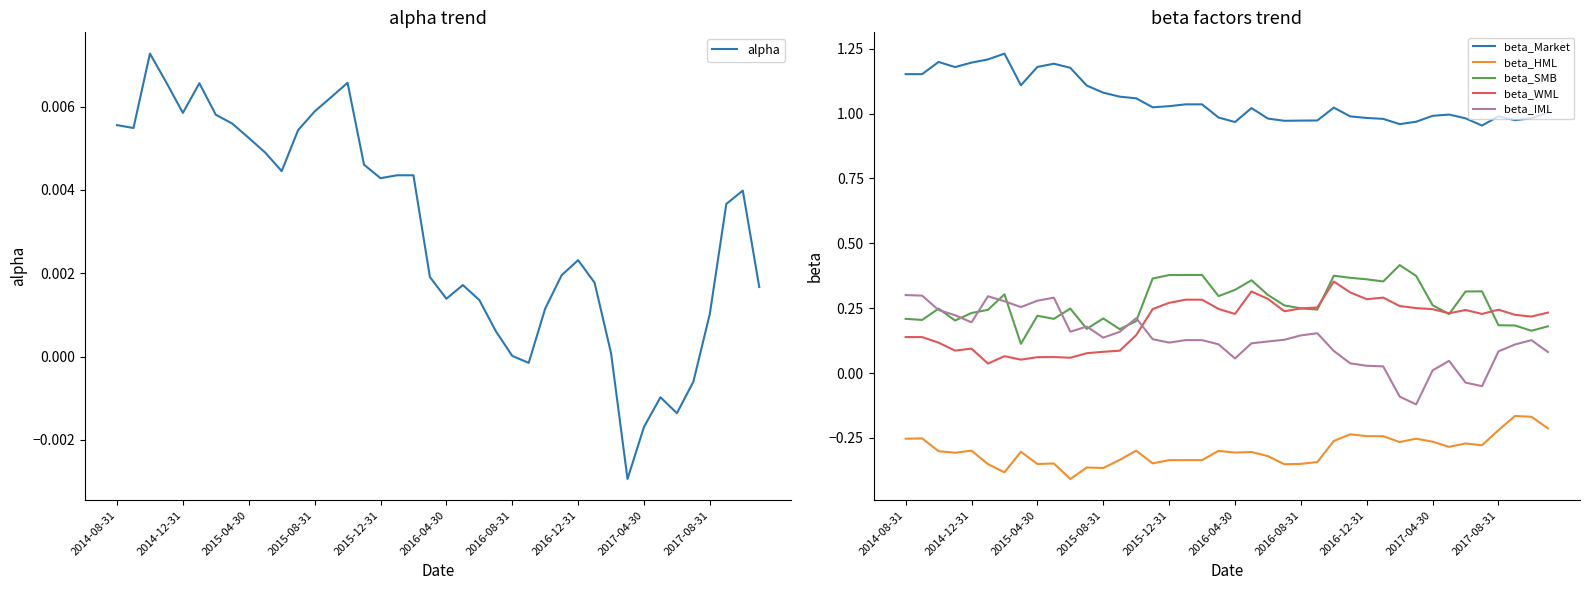

True or false: beta_IML and beta_Market intersect in this chart.

False